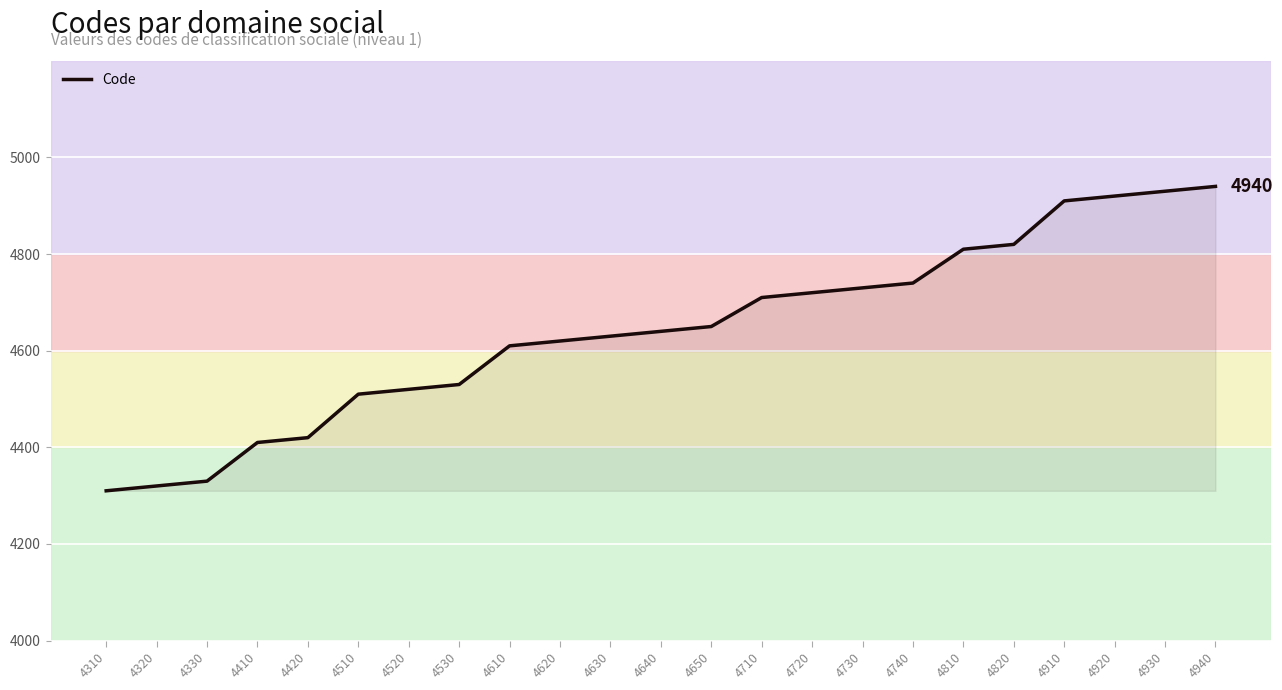

What is the change in value from 4510 to 4720?

+210